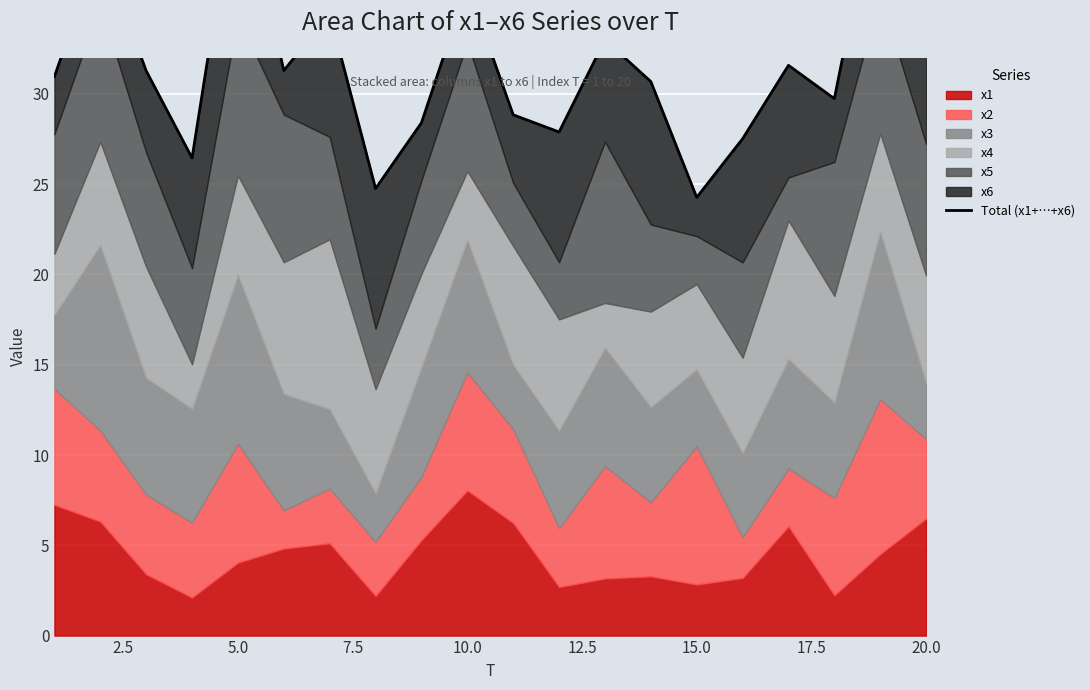

What is the sum of all values?

634.4